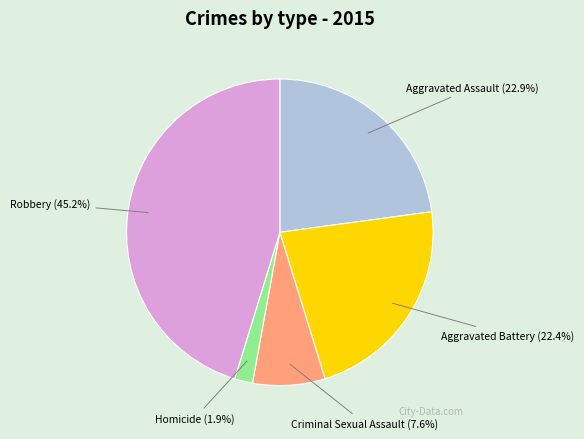

True or false: Aggravated Assault accounts for 23% of the total.

True